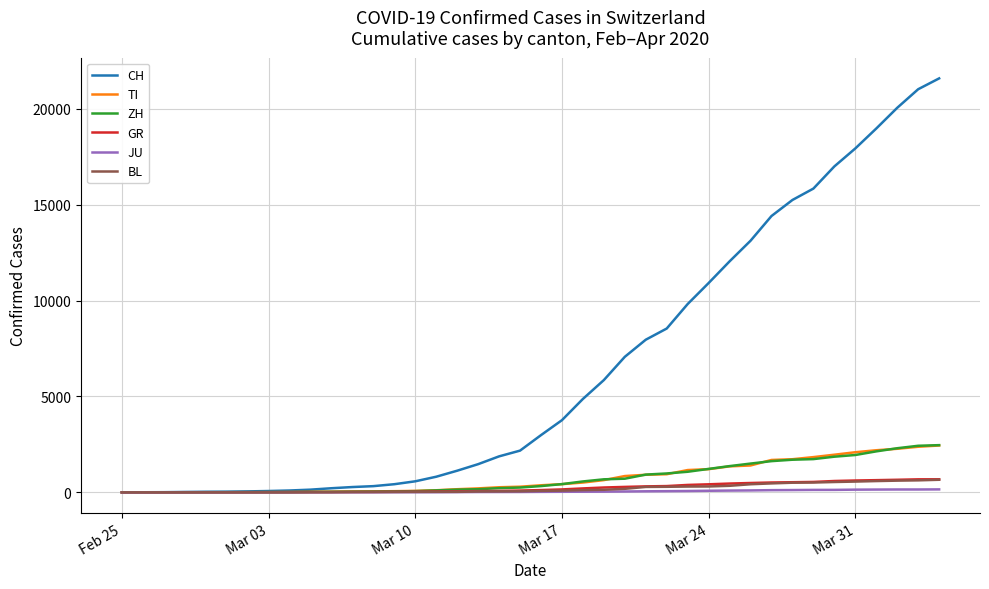

What are all the series names shown in the legend?

CH, TI, ZH, GR, JU, BL